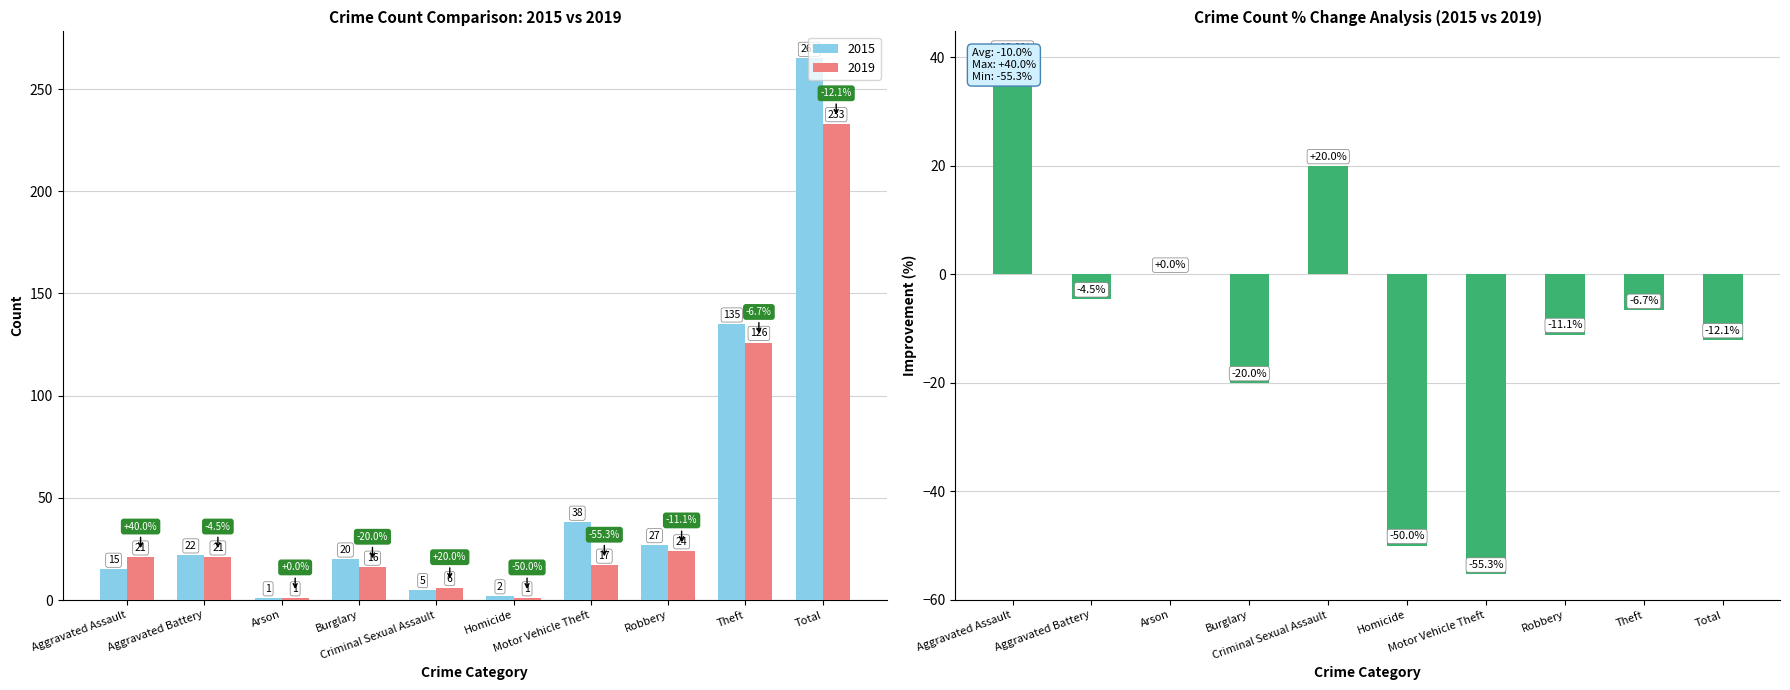

Does the chart contain stacked bars?

No